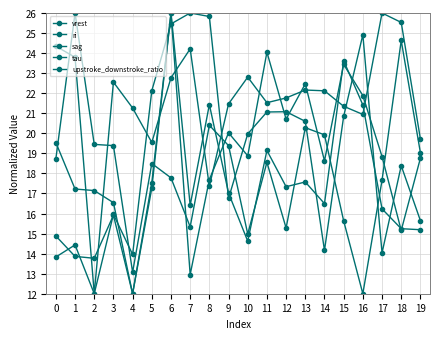

At which category is the sum across all series the highest?

6